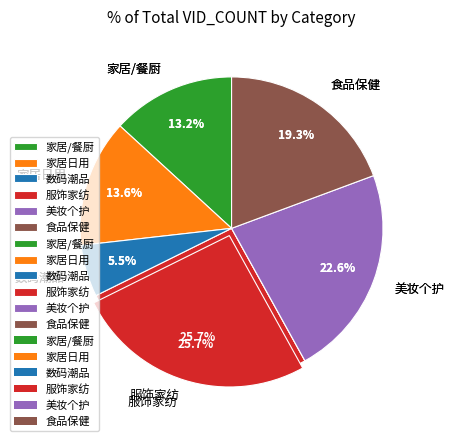

How many slices are in this pie chart?

6